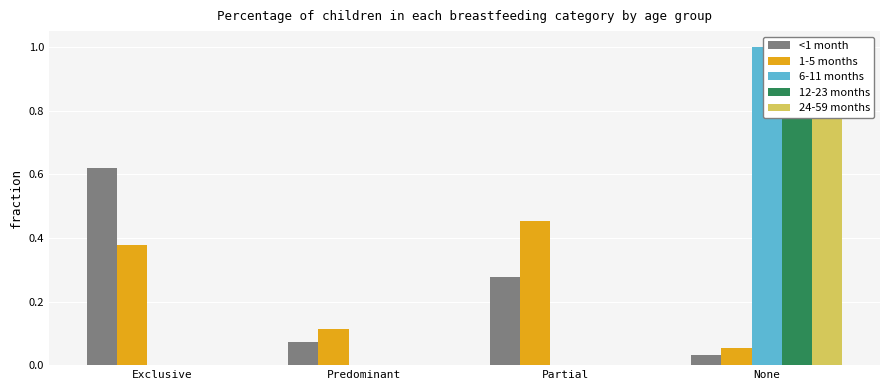

What is the label of the 2nd bar from the left?

Predominant